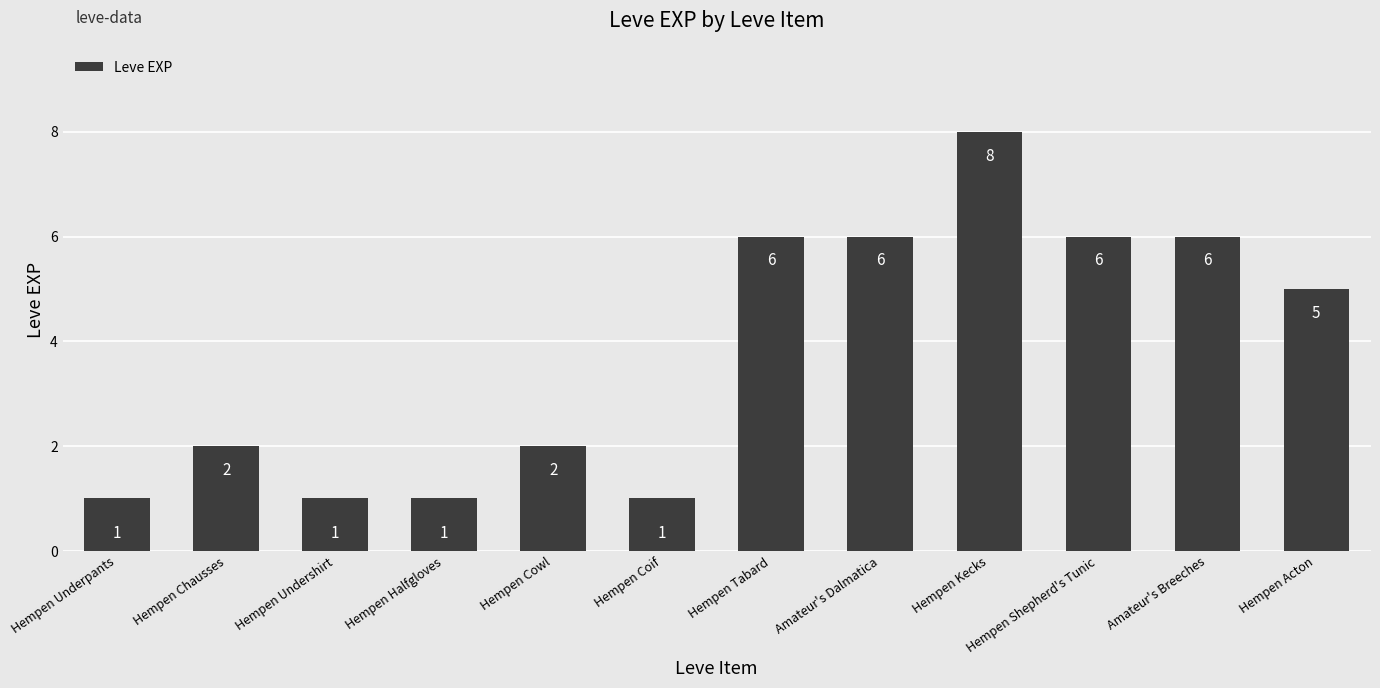

The chart shows a value of 0 at Hempen Underpants. True or false?

False